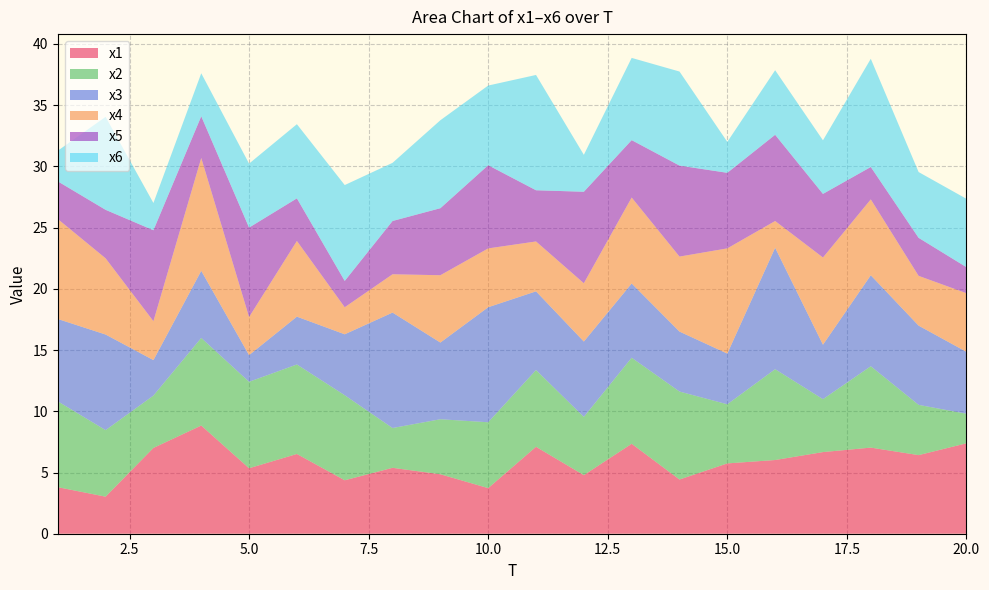

Reading right to left, what are all the values shown in this chart?

x1: 7.4	6.4	7.0	6.7	6.0	5.7	4.4	7.3	4.8	7.1	3.7	4.9	5.4	4.4	6.5	5.3	8.8	7.0	3.0	3.8
x2: 2.4	4.1	6.6	4.3	7.4	4.8	7.2	7.0	4.8	6.3	5.4	4.5	3.3	6.9	7.3	7.1	7.2	4.3	5.4	7.0
x3: 5.1	6.5	7.4	4.4	9.9	4.1	4.9	6.1	6.2	6.4	9.4	6.3	9.4	5.0	3.9	2.2	5.5	2.9	7.8	6.7
x4: 4.8	4.1	6.2	7.1	2.2	8.6	6.1	7.0	4.8	4.1	4.8	5.5	3.1	2.2	6.2	3.1	9.2	3.2	6.2	8.2
x5: 2.1	3.1	2.6	5.2	7.0	6.2	7.4	4.7	7.5	4.2	6.8	5.5	4.4	2.2	3.5	7.3	3.4	7.4	4.0	3.1
x6: 5.6	5.4	8.8	4.4	5.3	2.5	7.7	6.7	3.0	9.4	6.5	7.2	4.7	7.8	6.1	5.2	3.5	2.2	7.6	2.5